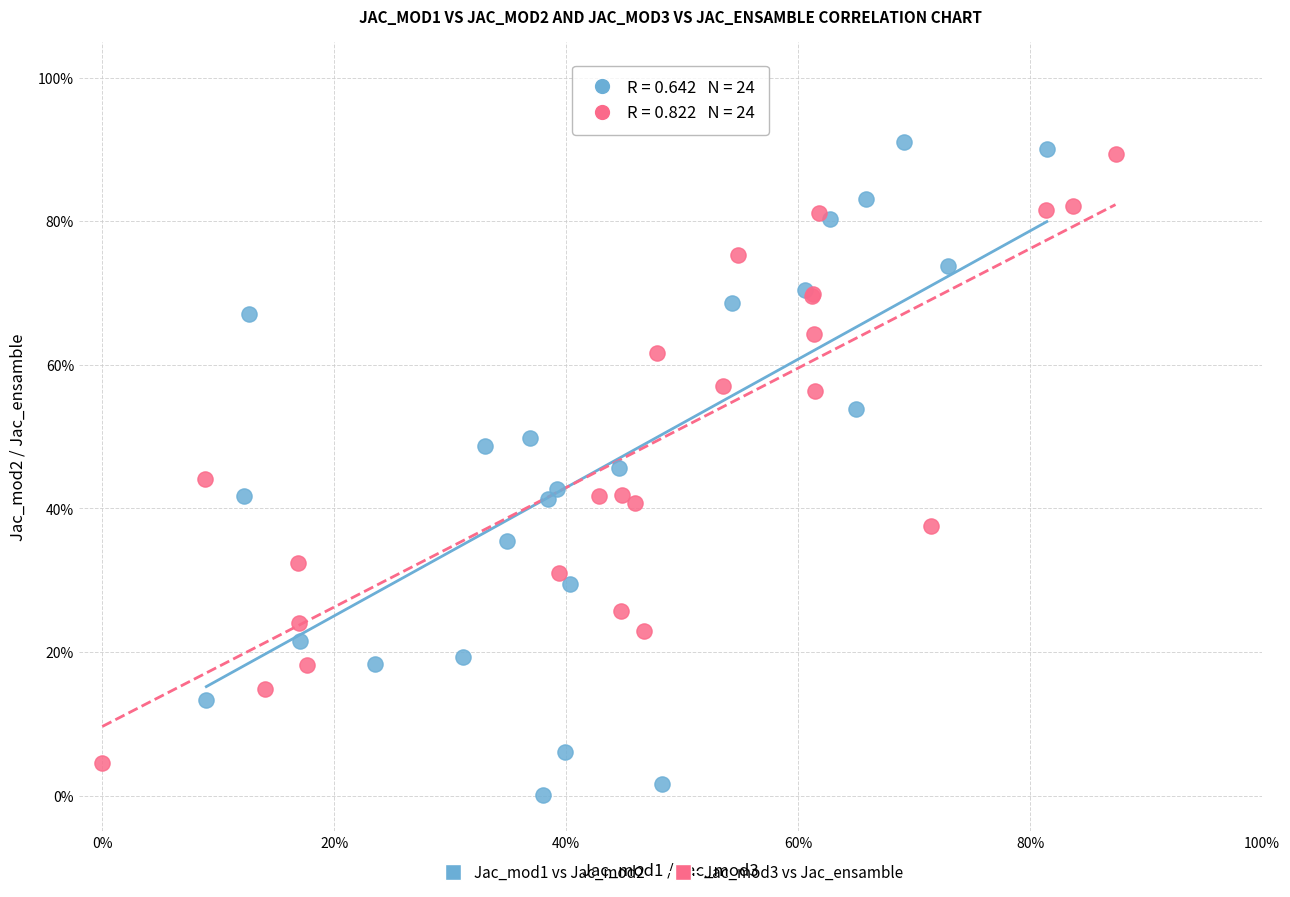

Which series has the widest spread of Y values?

Jac_mod1 vs Jac_mod2